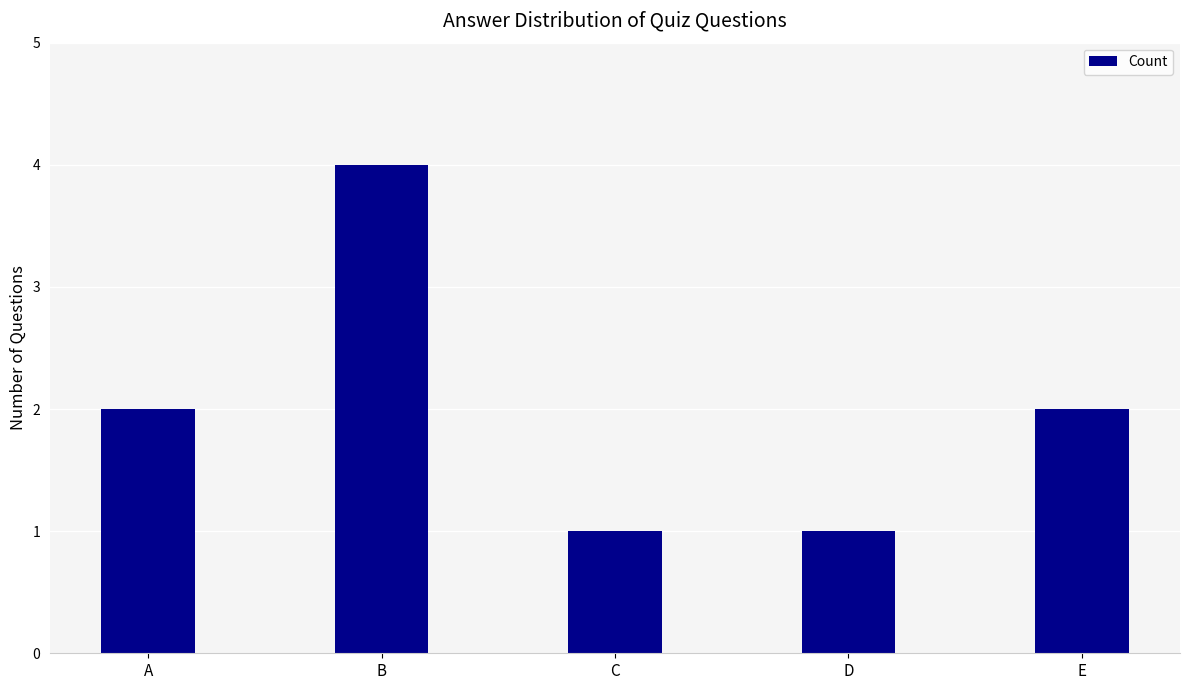

True or false: the data shows 1 at A.

False